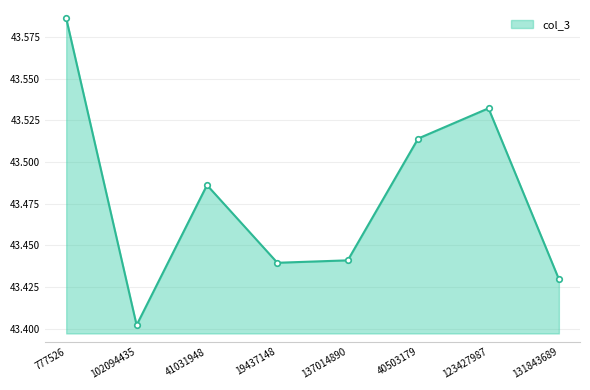

What is the sum of all values?

347.8